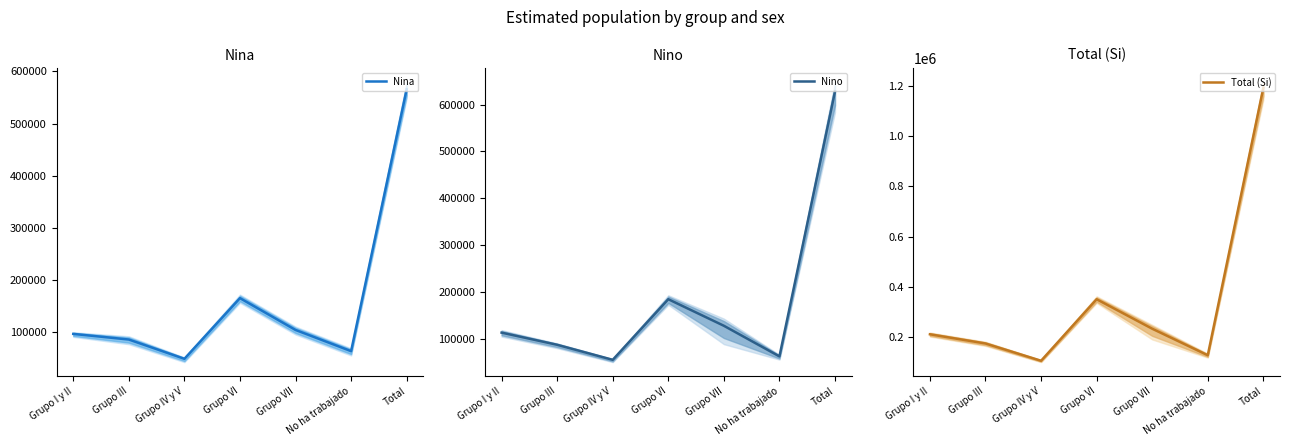

Is this an area chart (filled region under the line)?

No